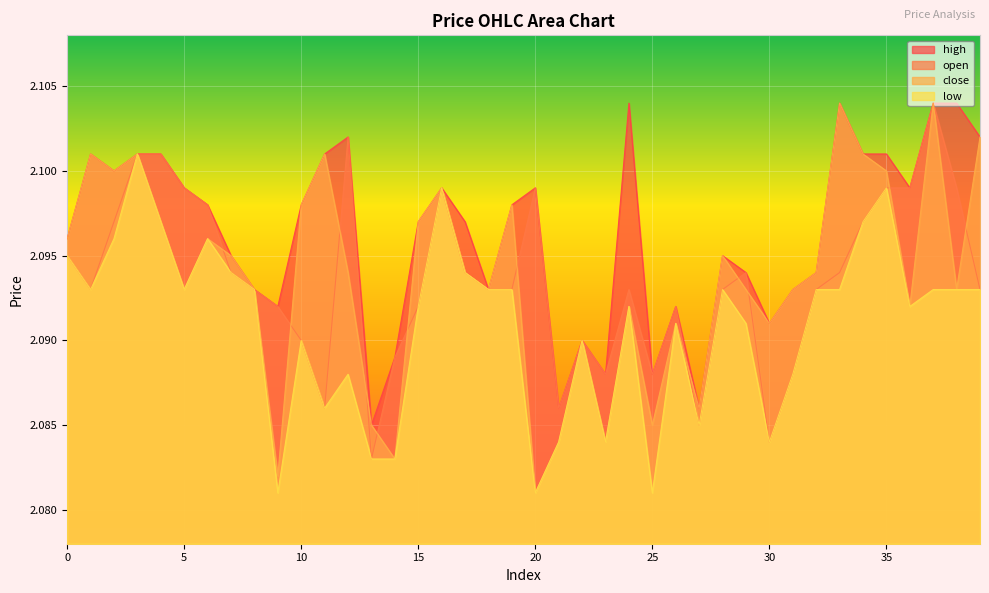

Which category has the lowest value across all series?

9